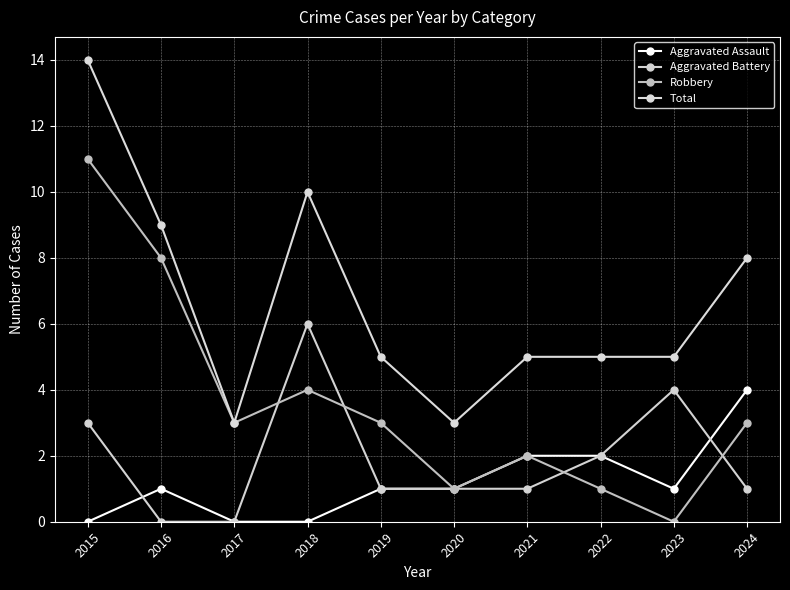

Does the chart display data point markers on the line(s)?

Yes